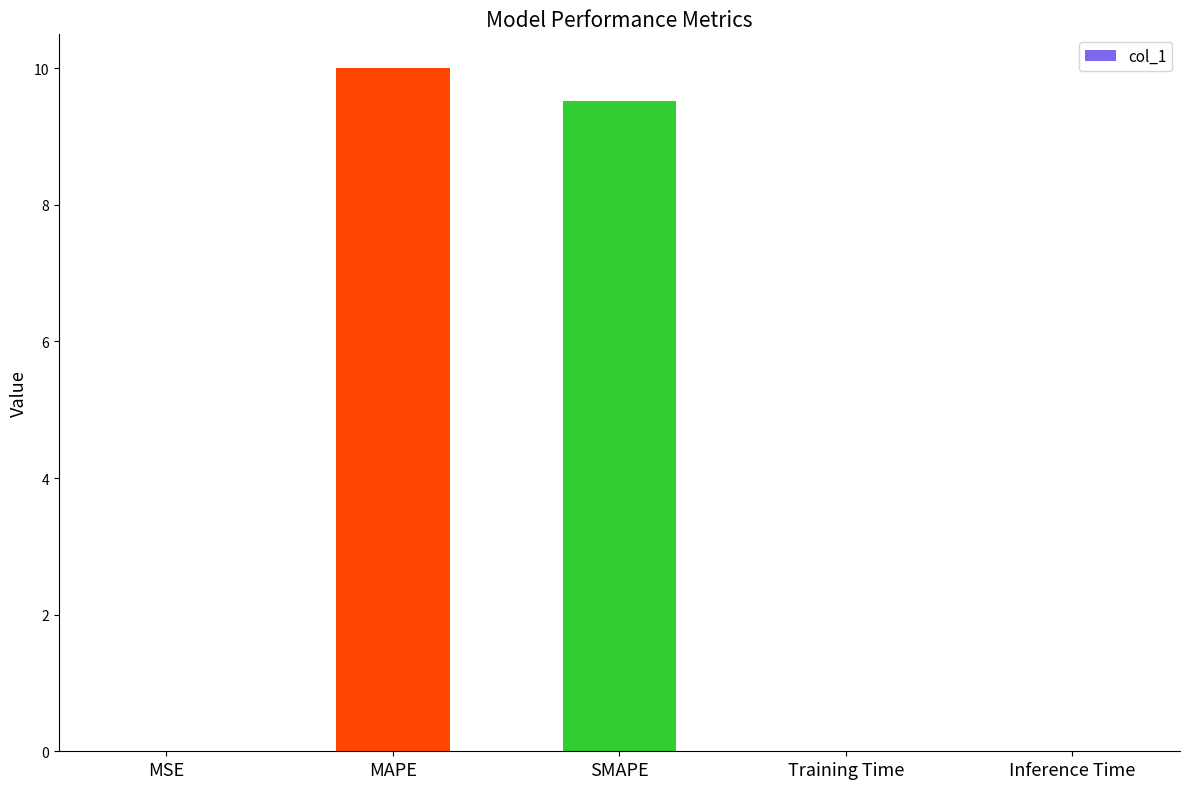

The chart shows a value of 9.5 at SMAPE. True or false?

True